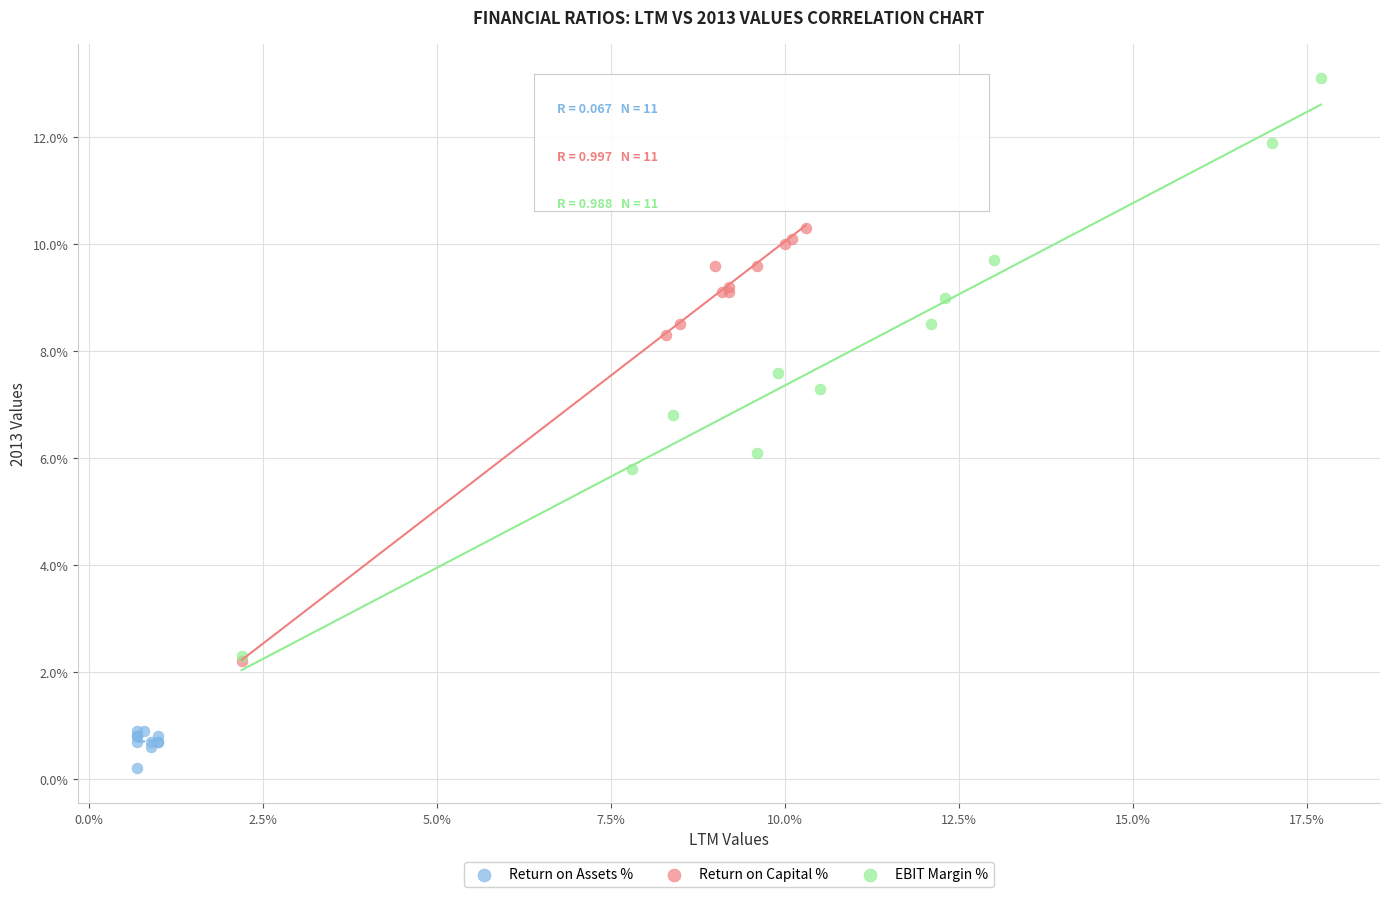

Which series reaches the maximum Y coordinate?

EBIT Margin %